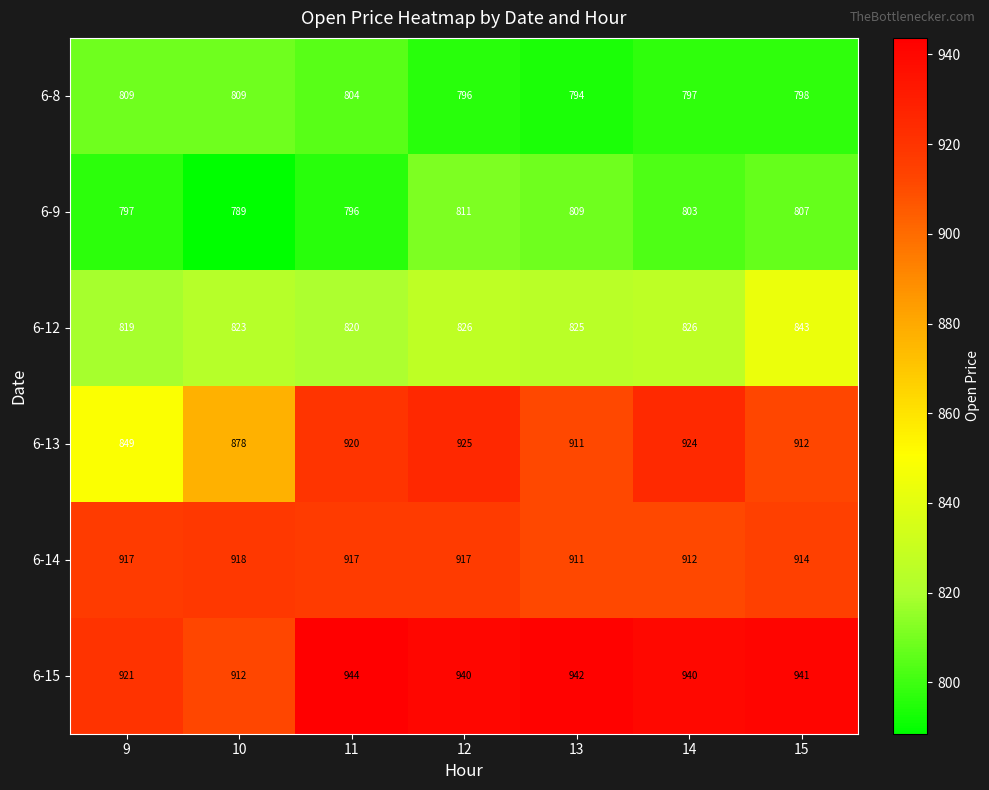

Rank the series at 15 from lowest to highest value.

6-8, 6-9, 6-12, 6-13, 6-14, 6-15